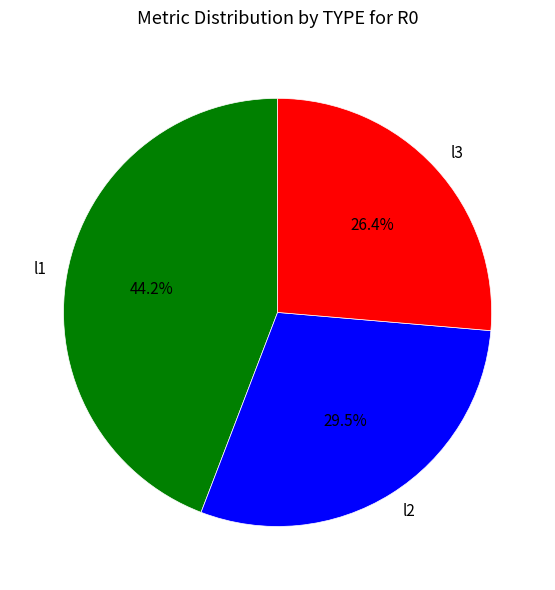

Between l1 and l3, which is larger?

l1